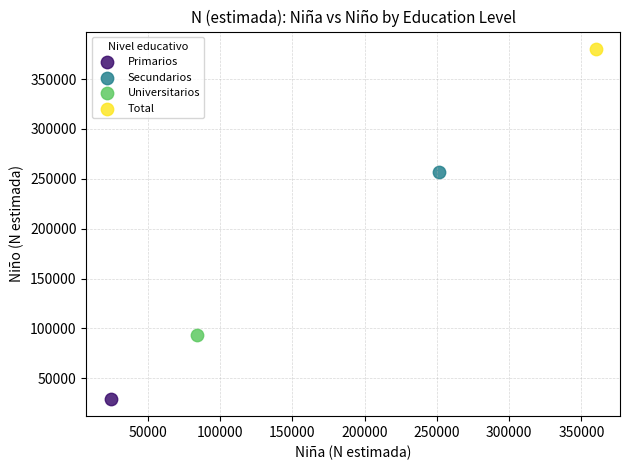

What are all the series names shown in the legend?

Primarios, Secundarios, Universitarios, Total